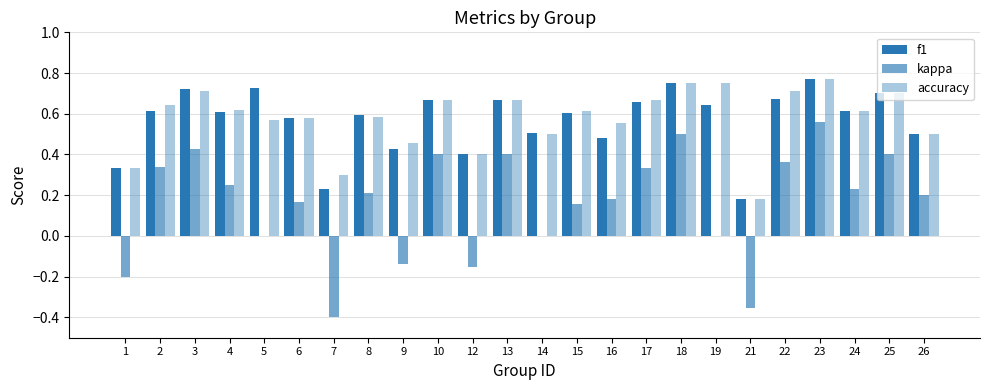

Which series changed the most between 1 and 23?

kappa